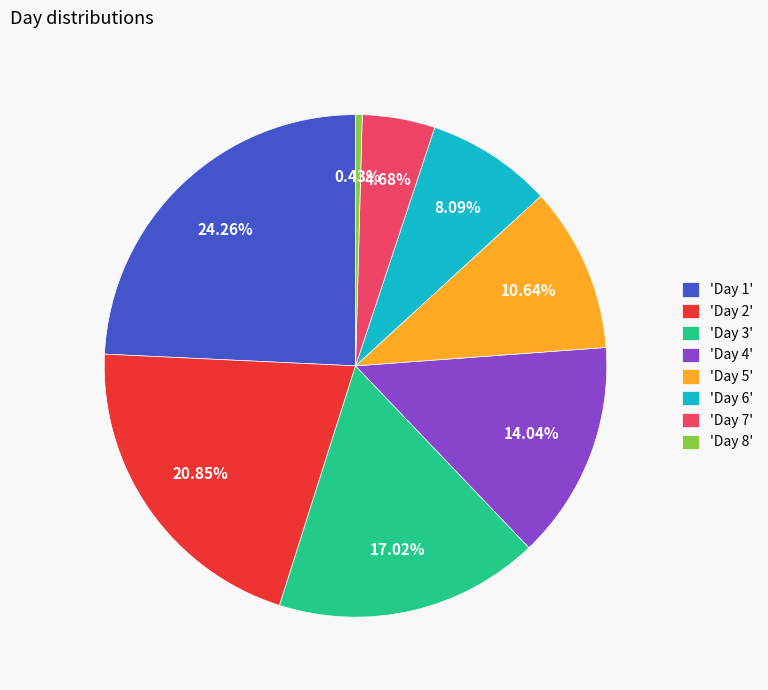

Rank the categories by value from lowest to highest.

'Day 8', 'Day 7', 'Day 6', 'Day 5', 'Day 4', 'Day 3', 'Day 2', 'Day 1'